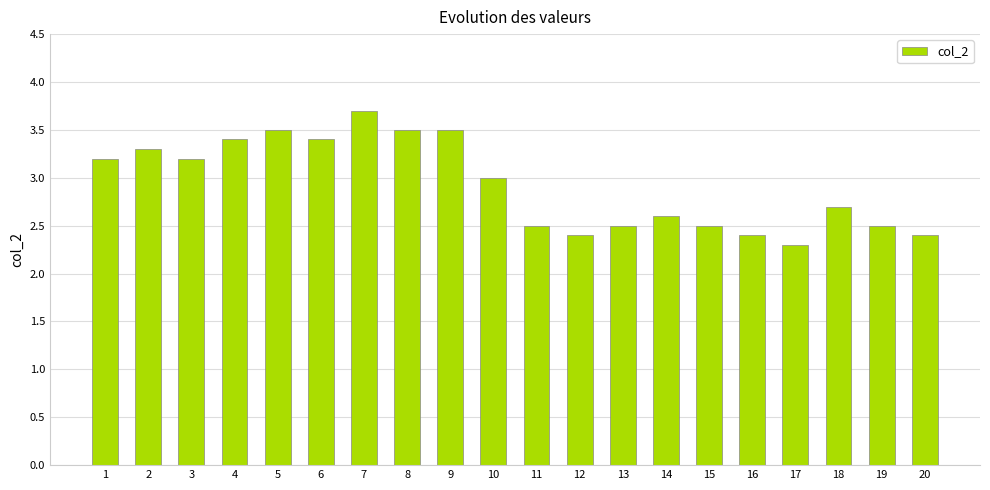

What is the maximum value shown in the chart?

3.7